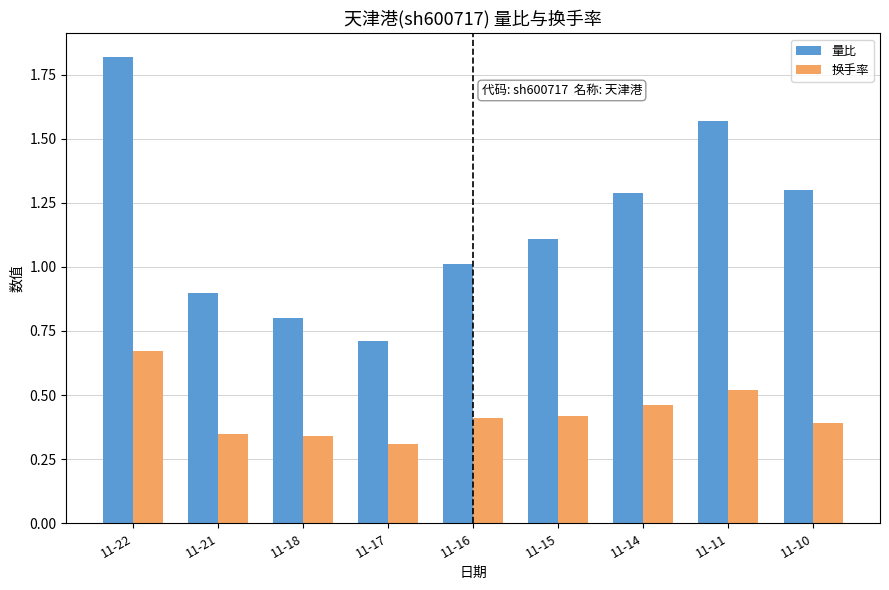

Rank the series by their maximum value, from lowest to highest.

换手率, 量比